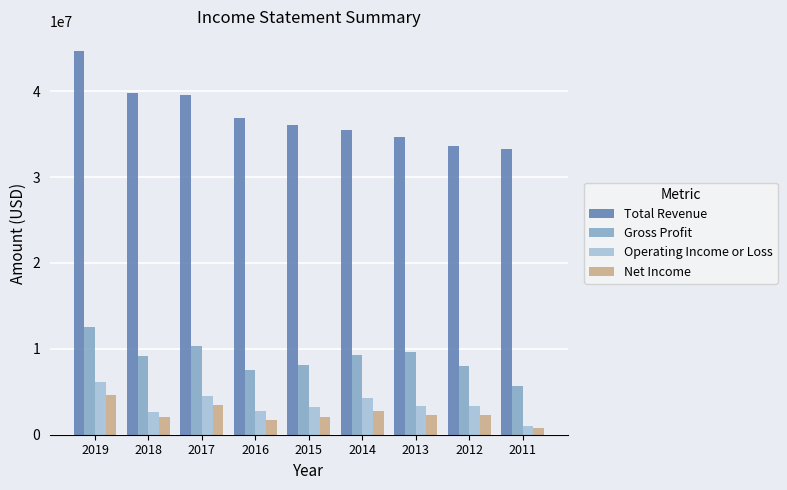

What is the sum of all Operating Income or Loss values?

31188000